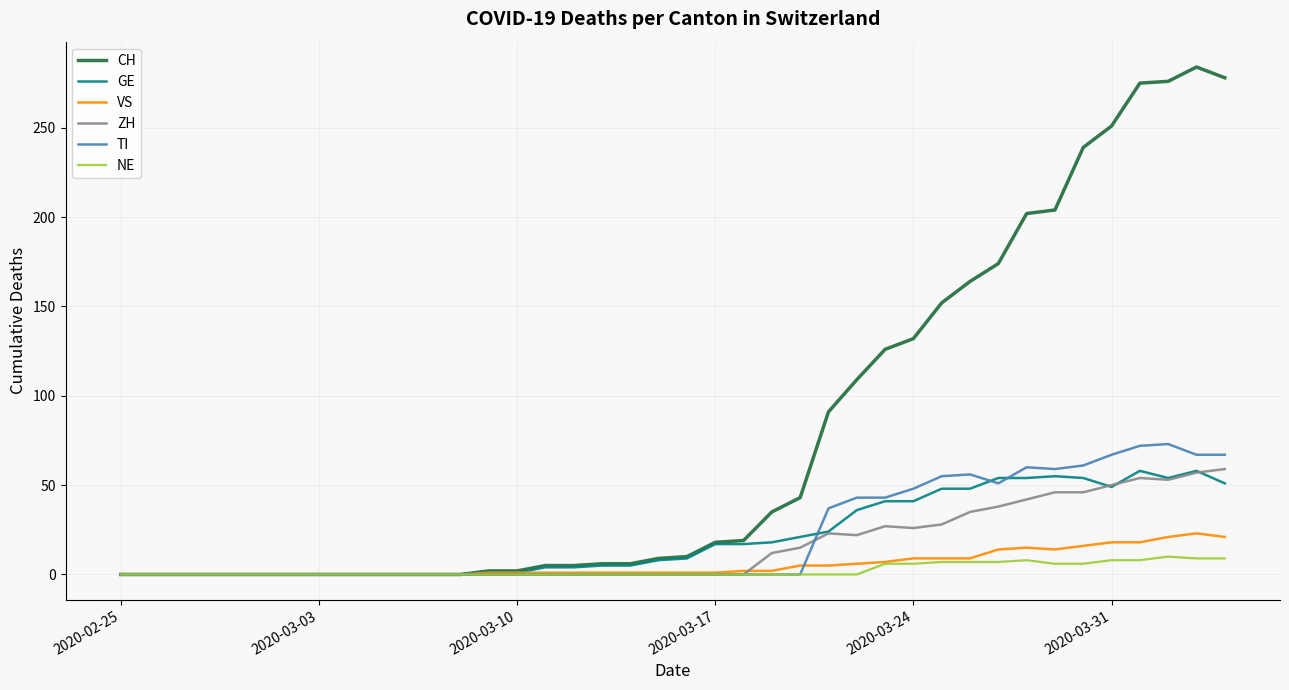

Which series has the largest range (max minus min)?

CH